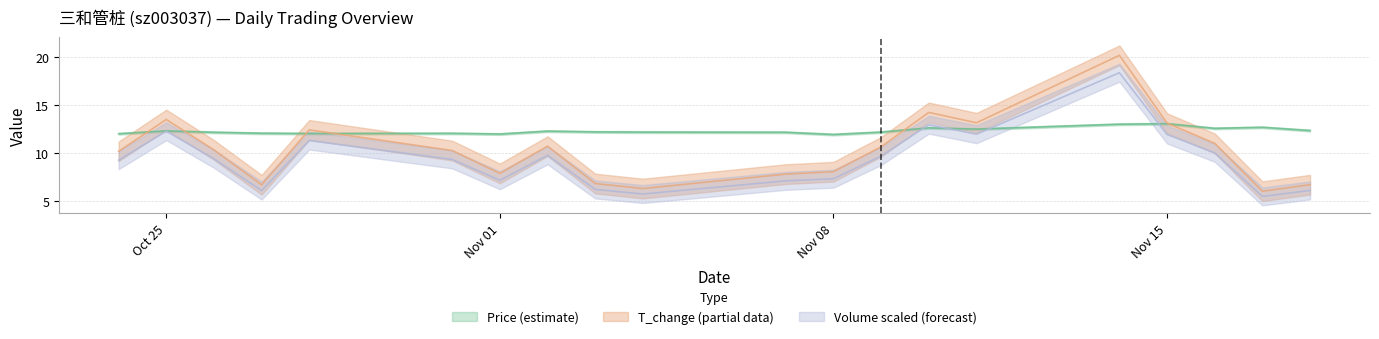

What is the maximum value for t_change?

20.2